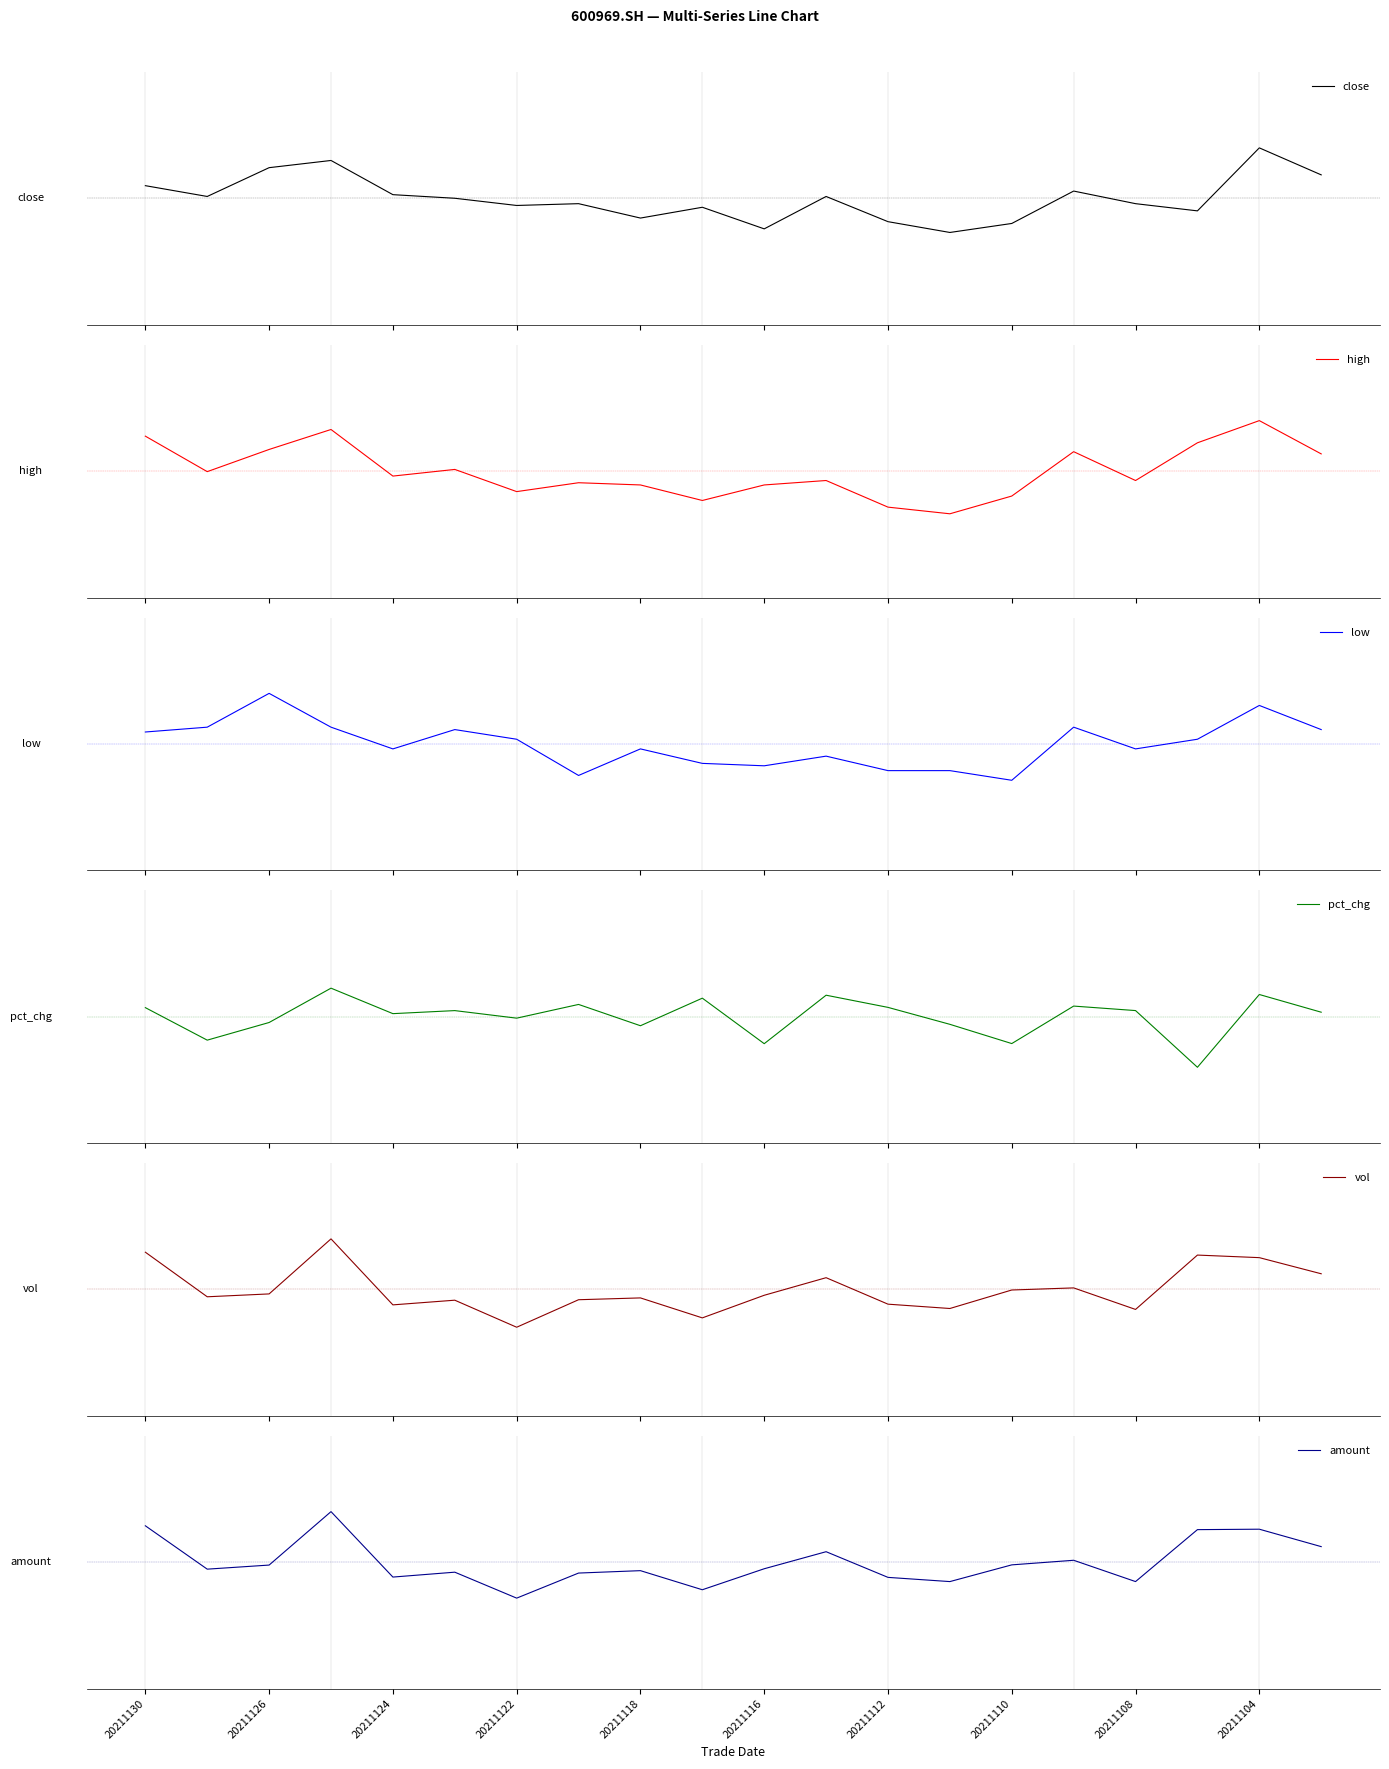

At which label does low first exceed 0?

20211130